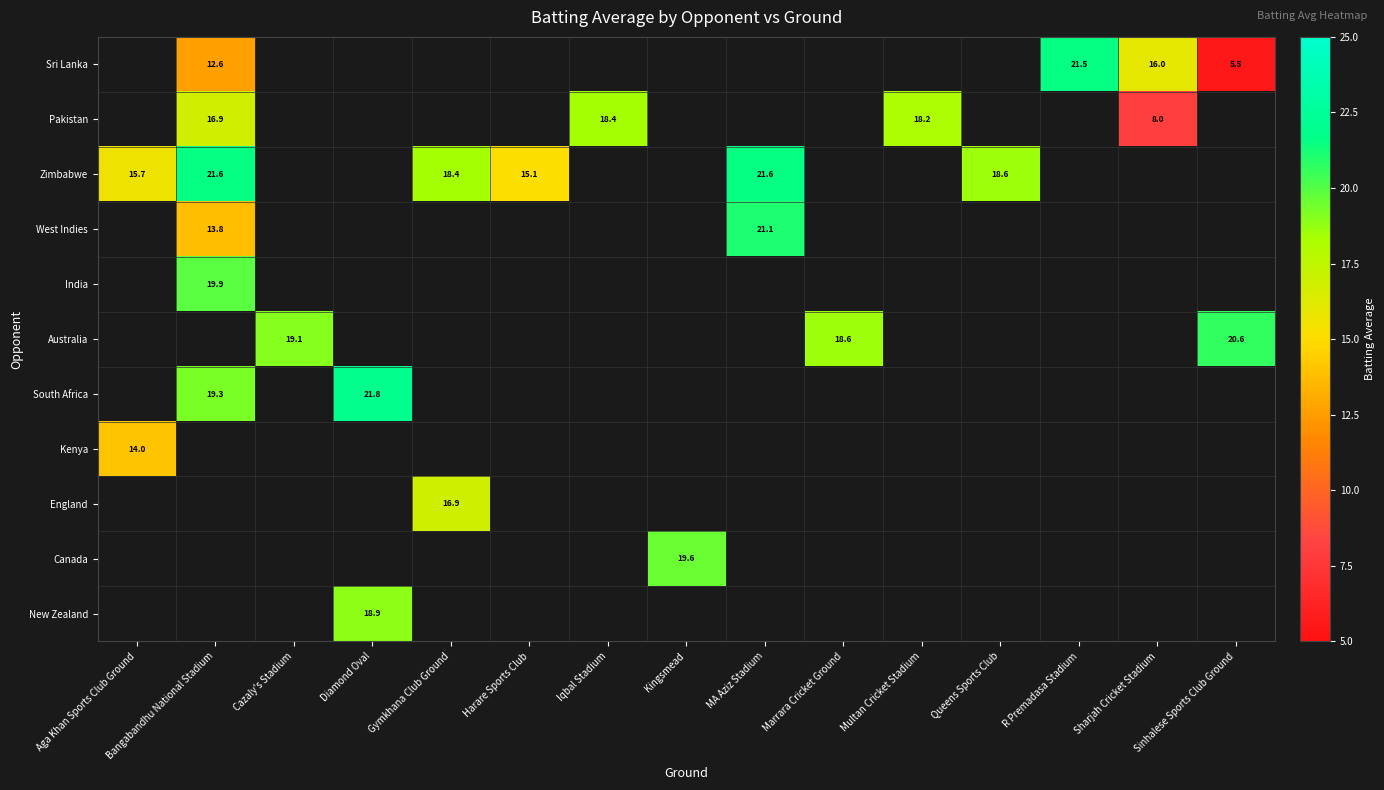

At which category does the chart reach its minimum across all series?

Sinhalese Sports Club Ground